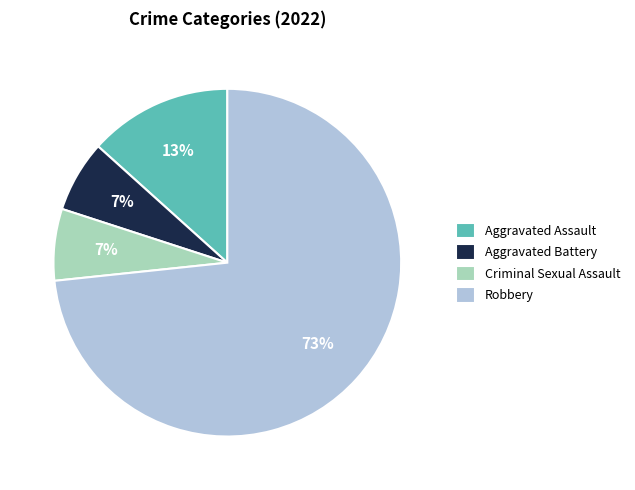

Combined, do Criminal Sexual Assault and Aggravated Assault account for over 50%?

No